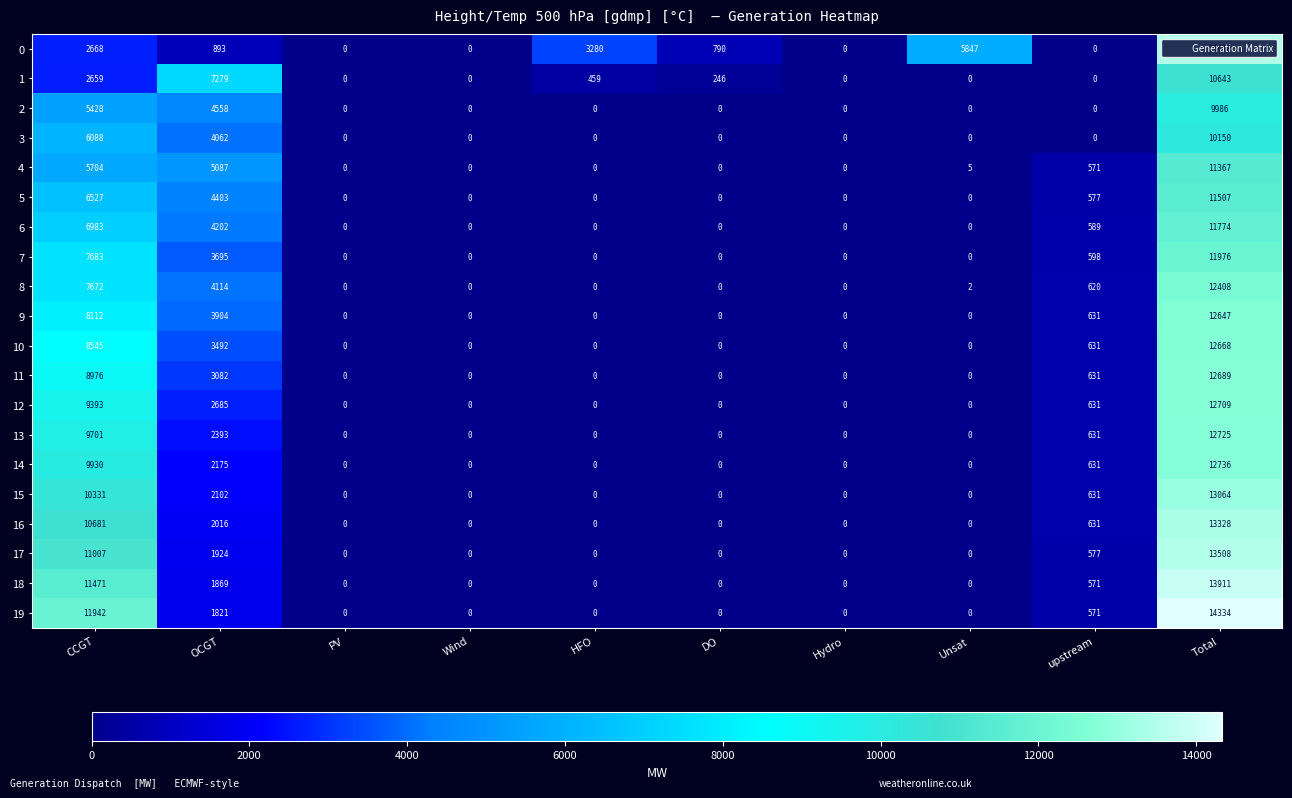

How many data points in 1 are less than 246?

5